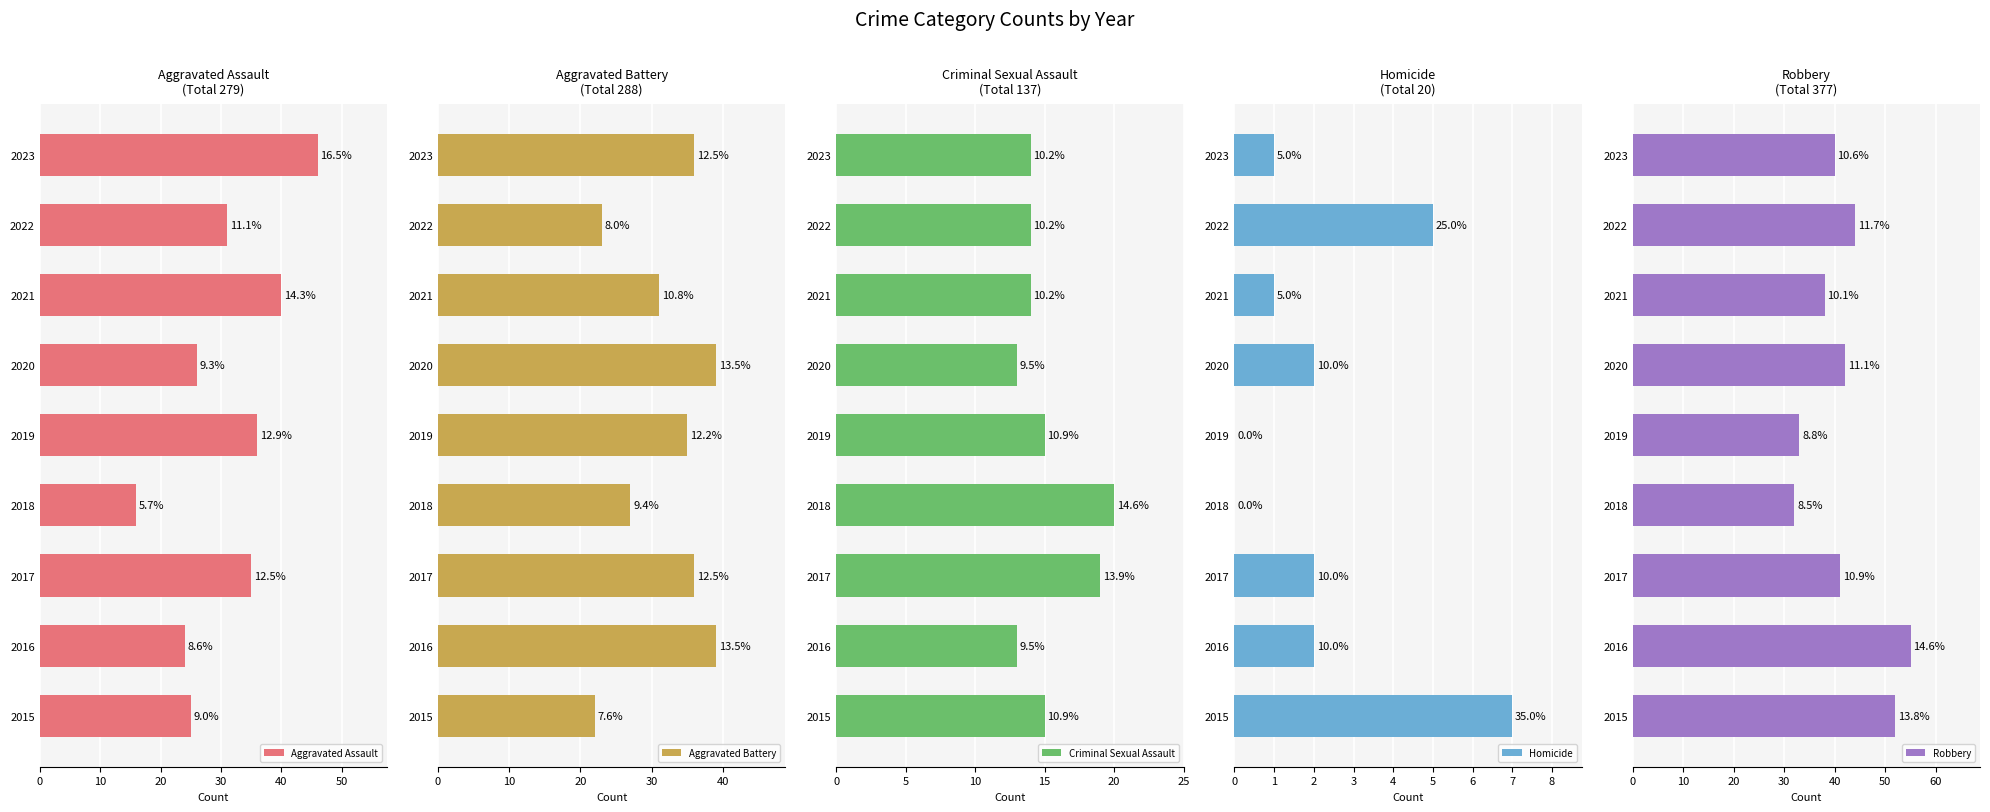

How many values in the Robbery series are below 41?

4